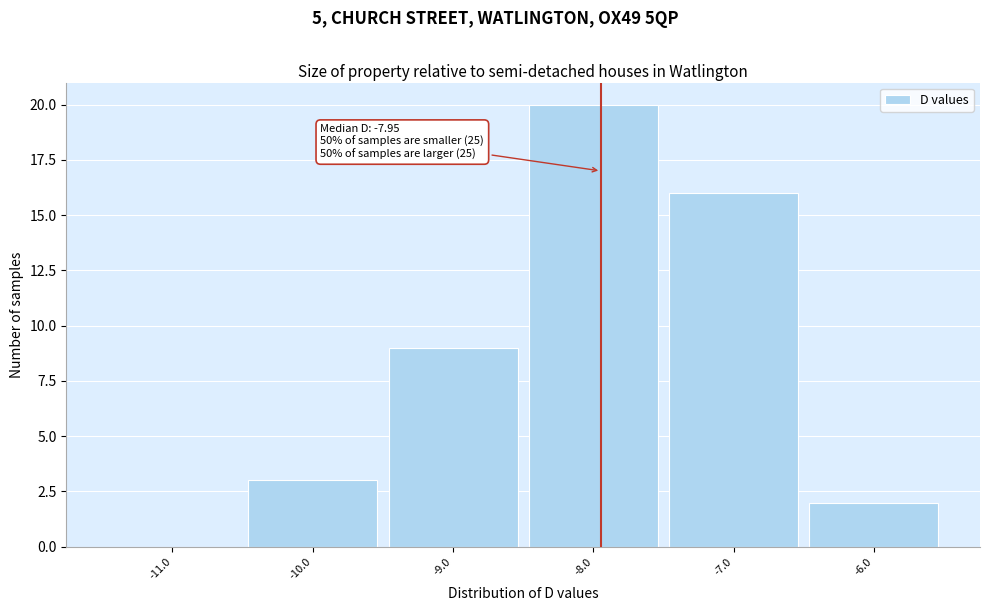

Over which range of the x-axis is the bar tallest?

-8.5 to -7.5